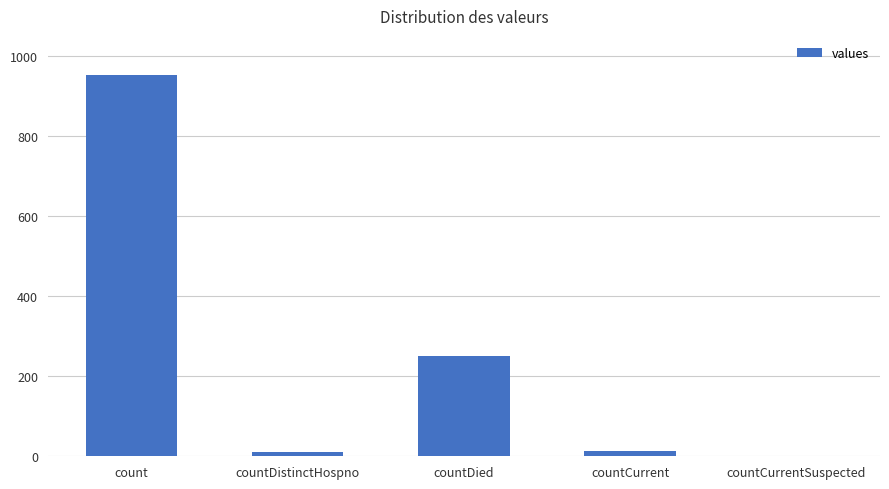

Between count and countCurrent, which is larger?

count